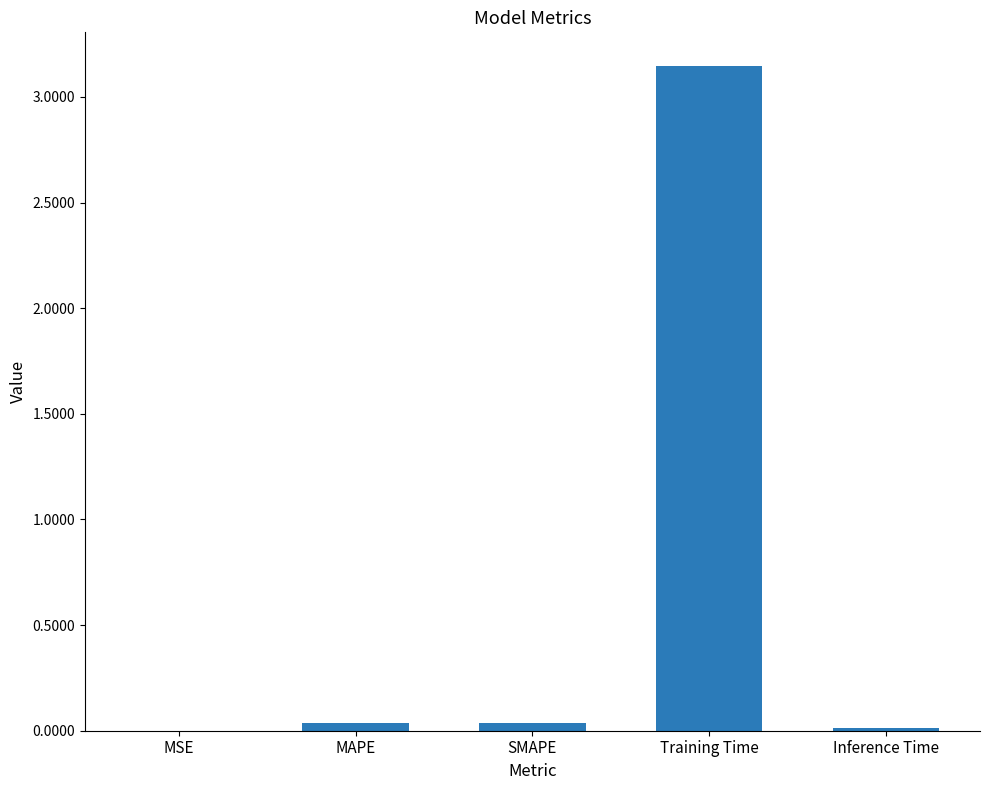

Is it true that the value at MAPE is 0.0?

True